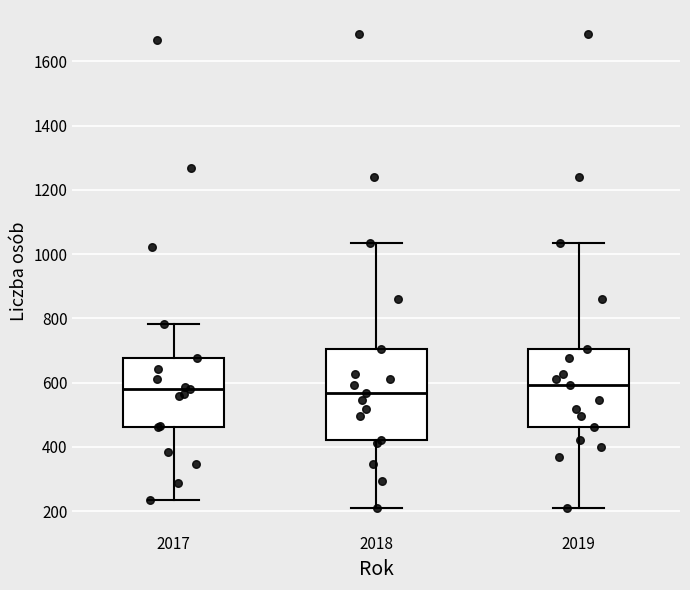

Reading left to right, read every box against the y-axis: the position of its median line, the range the box covers, and the ends of its whiskers. The values are not printed on the chart, so give them approximately, as read against the axis.

2017: median 580, box 460 to 680, whiskers 240 to 780
2018: median 560, box 420 to 700, whiskers 220 to 1040
2019: median 600, box 460 to 700, whiskers 220 to 1040